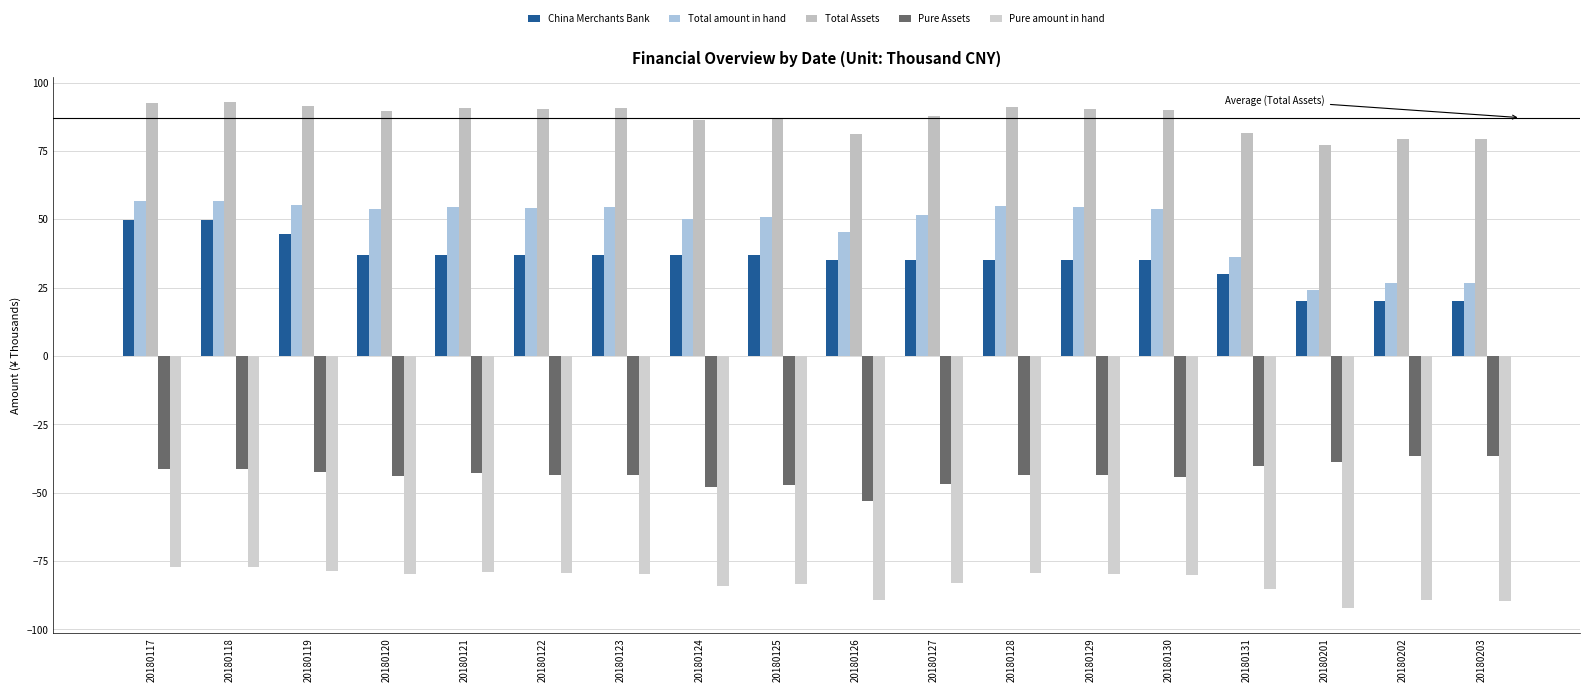

What is the sum of all Total Assets values?

1568.8